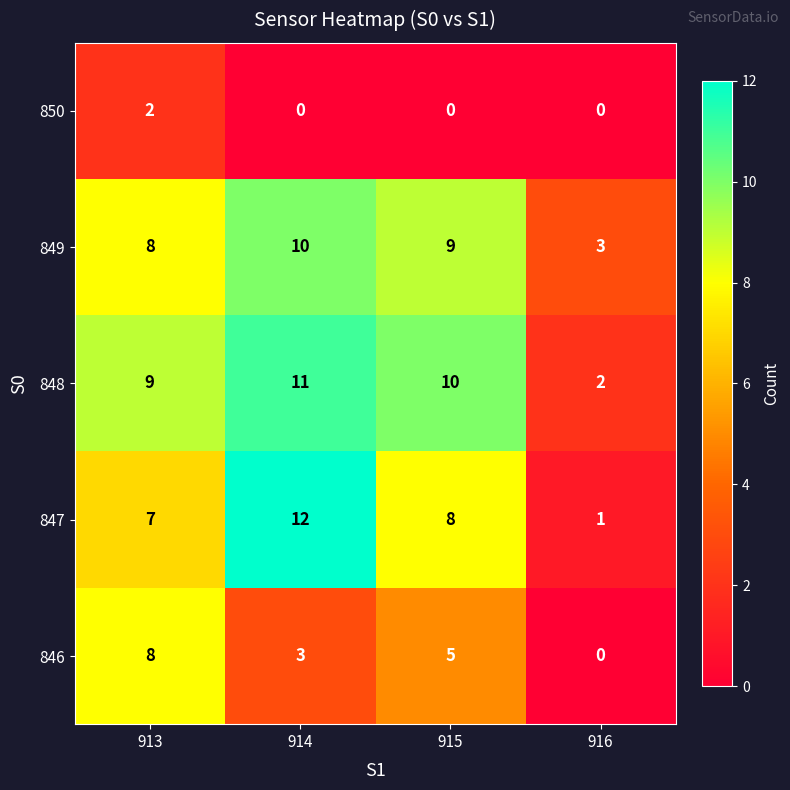

What is the difference between the maximum and minimum values in the 848 series?

9